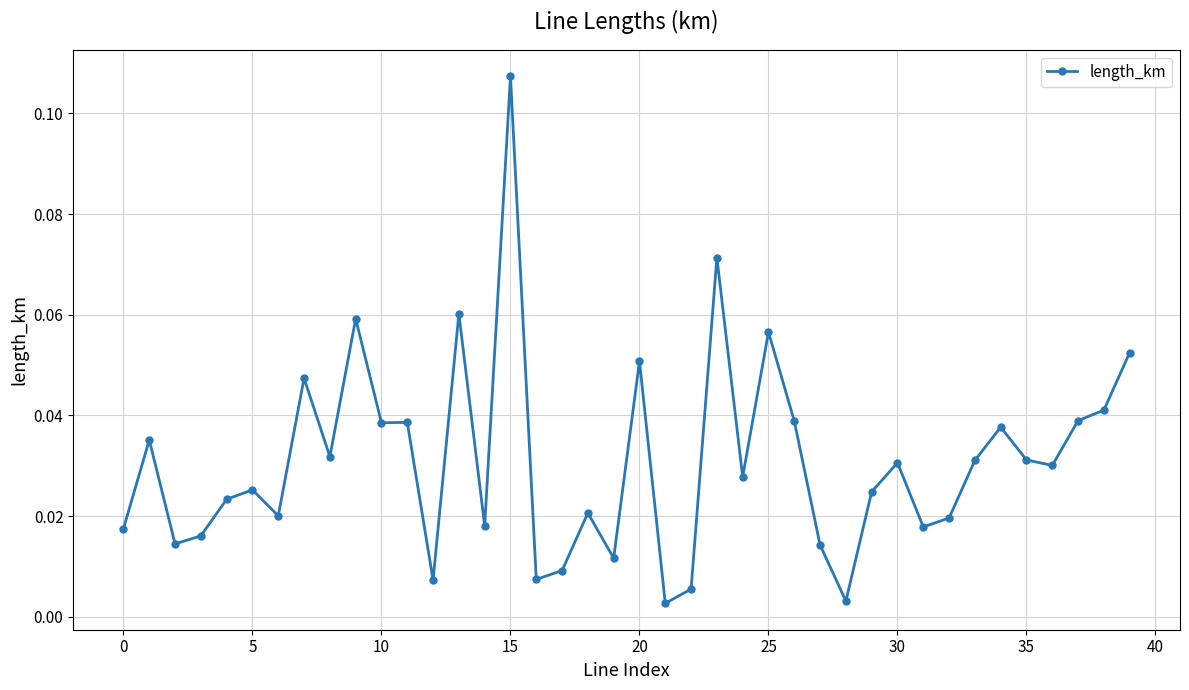

True or false: the data has more than 0 interior local peaks.

True